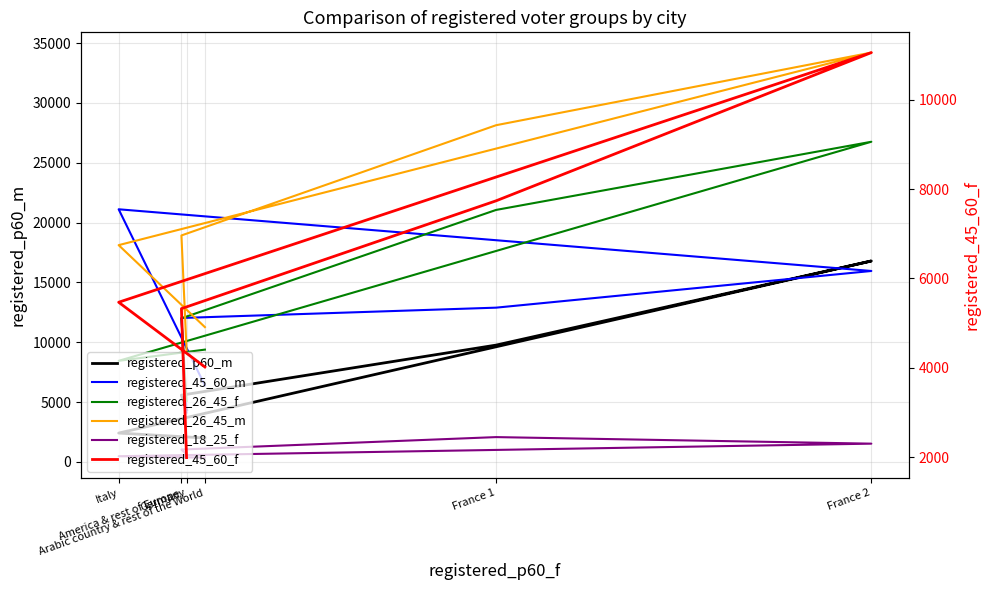

Rank the categories by registered_45_60_f value from highest to lowest.

France 2, France 1, Italy, America & rest of Europe, Arabic country & rest of the World, Germany